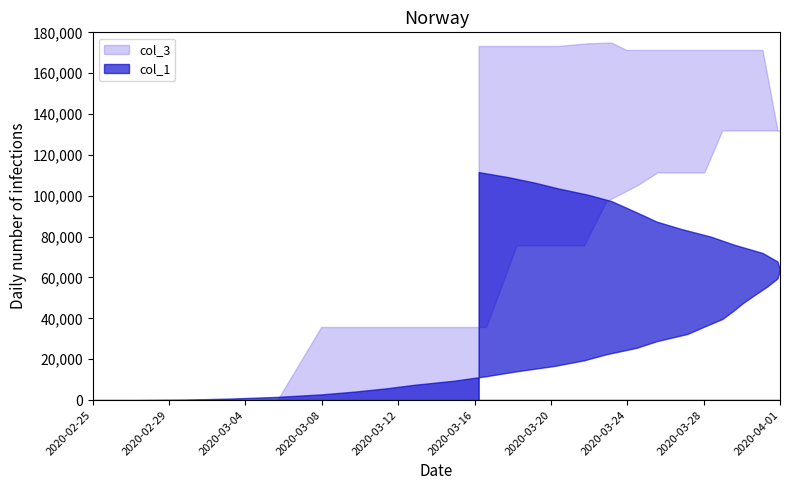

How many lines are shown in the chart?

2